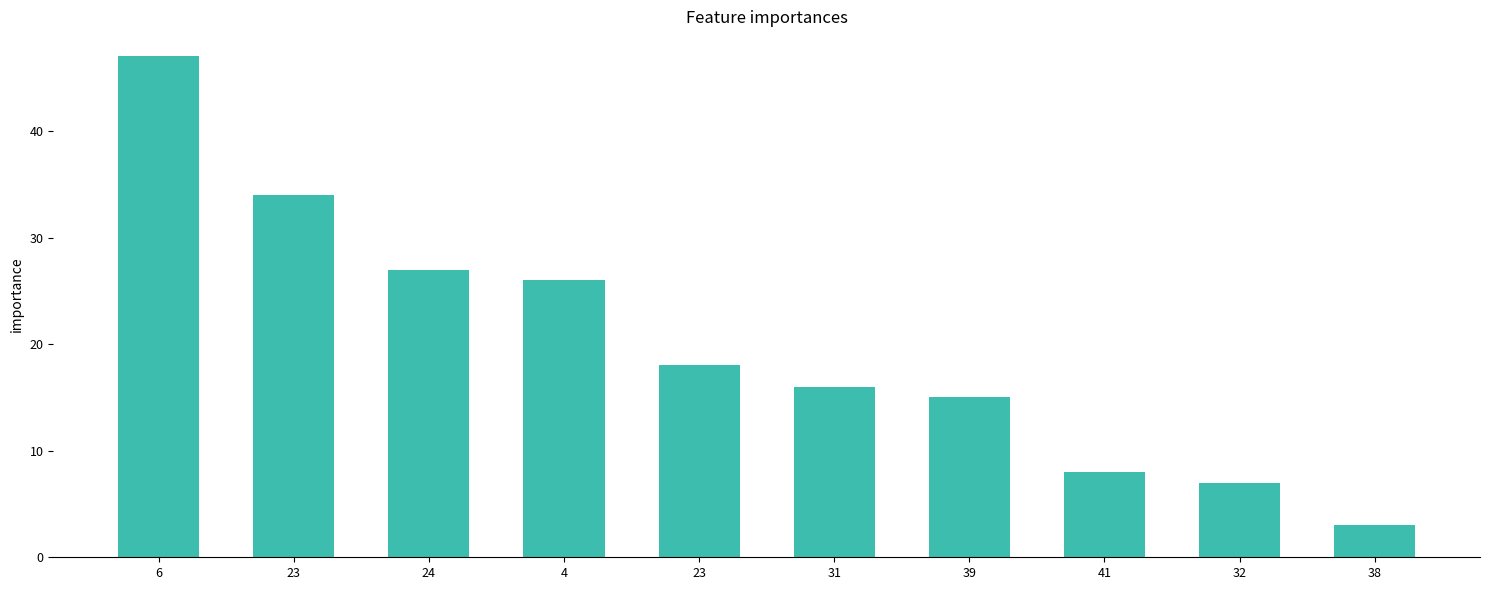

Where does the data first go above 18?

6